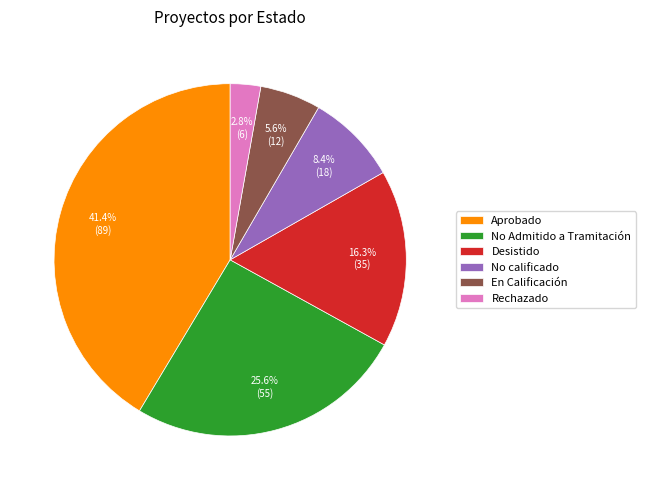

Which category has the biggest portion of the pie?

Aprobado